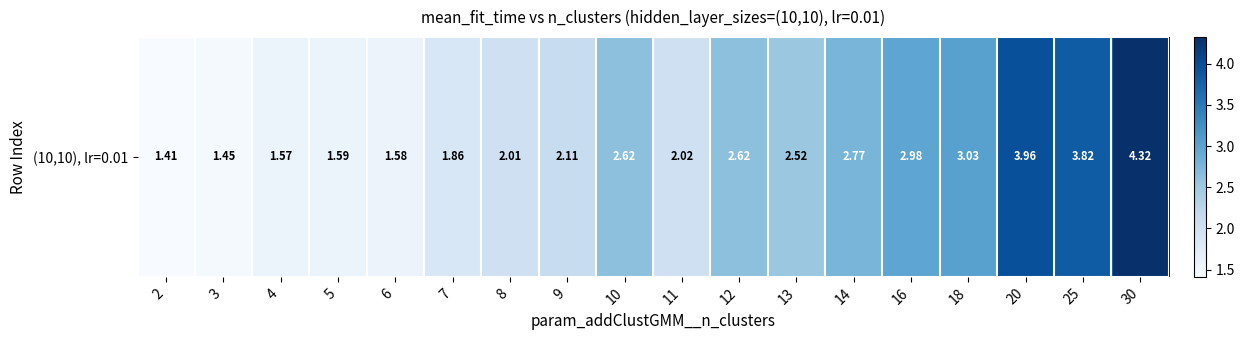

What is the difference between the values at 5 and 30?

2.7